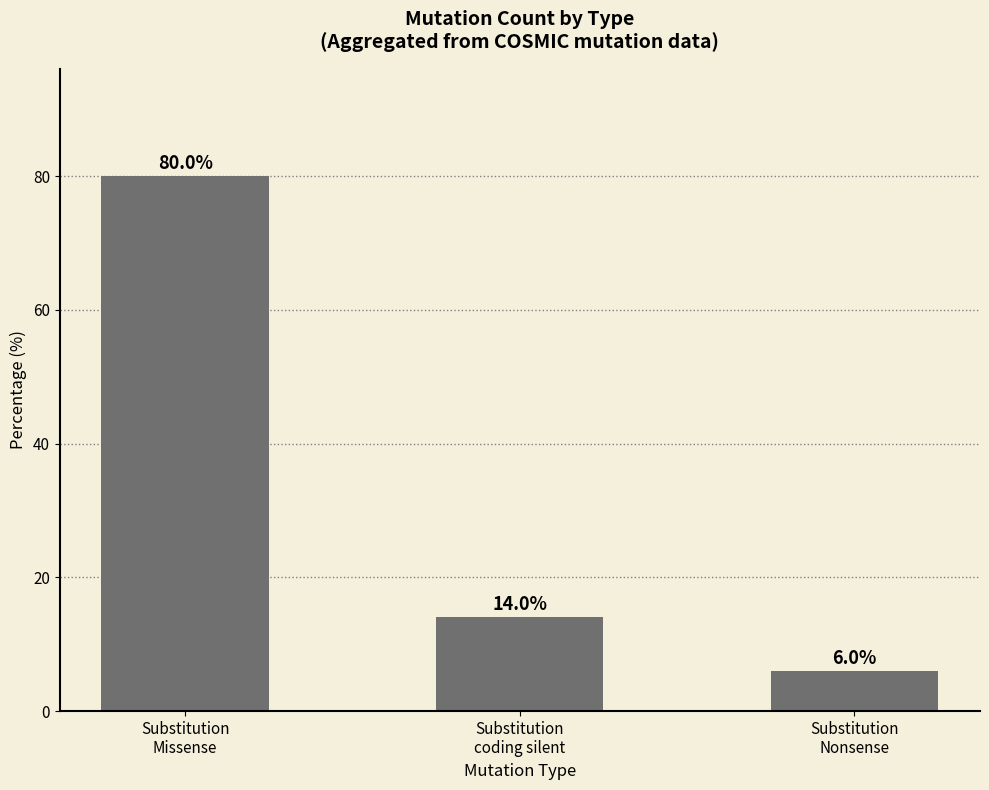

What is the sum of the values at Substitution
coding silent and Substitution
Nonsense?

20.0